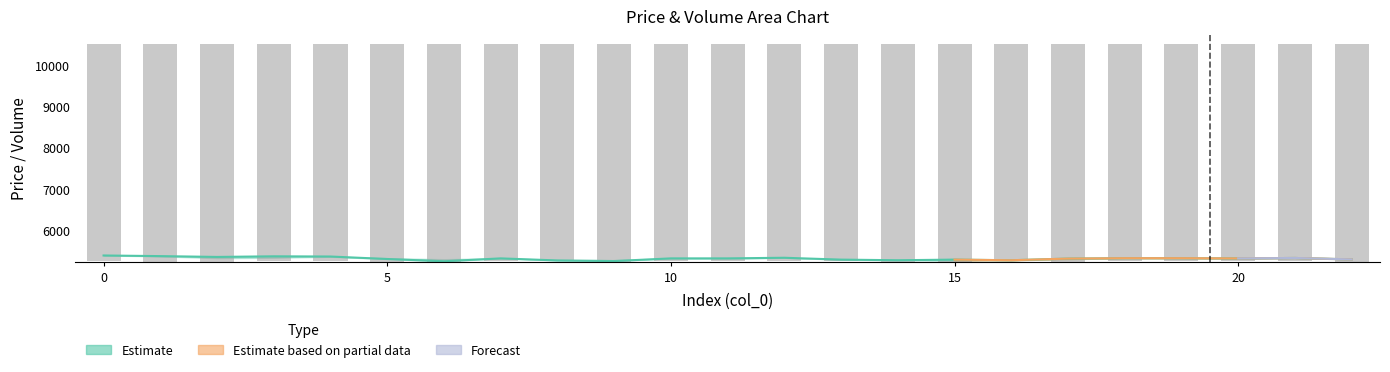

What is the difference between the maximum and second lowest values?

22.4